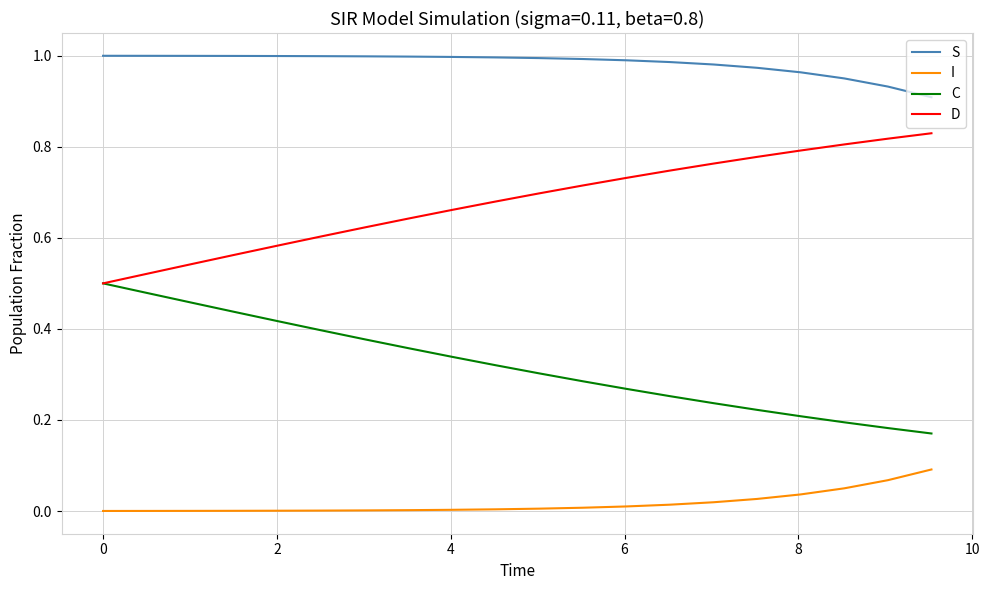

True or false: S and I cross at least once.

False